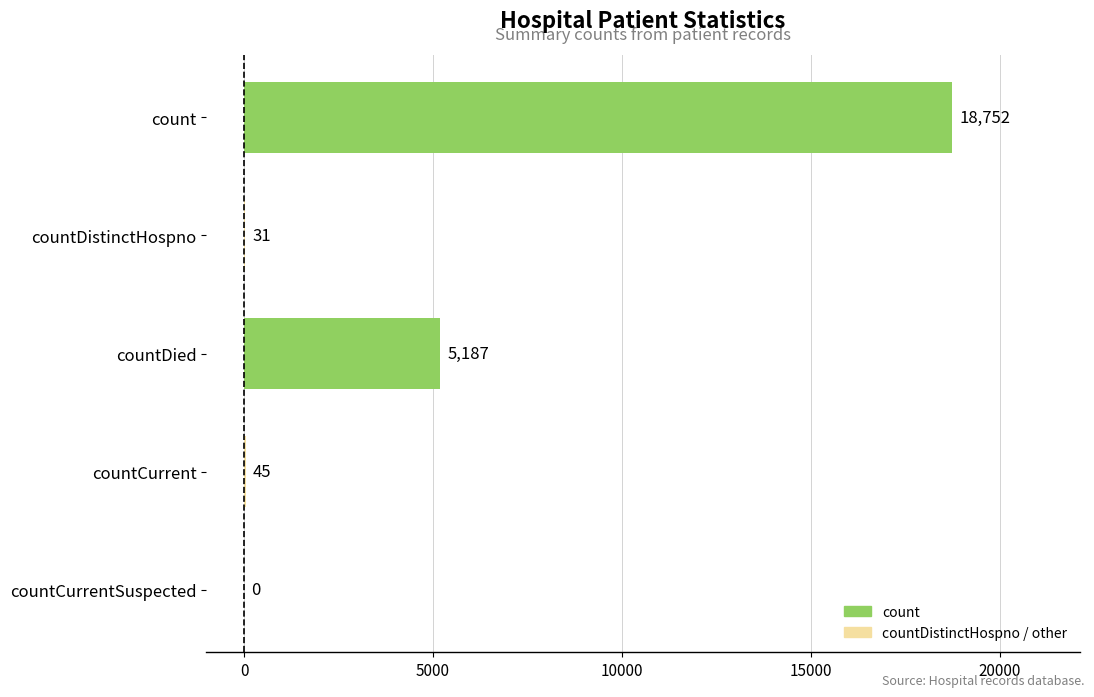

The chart shows a value of 1559 at countDied. True or false?

False